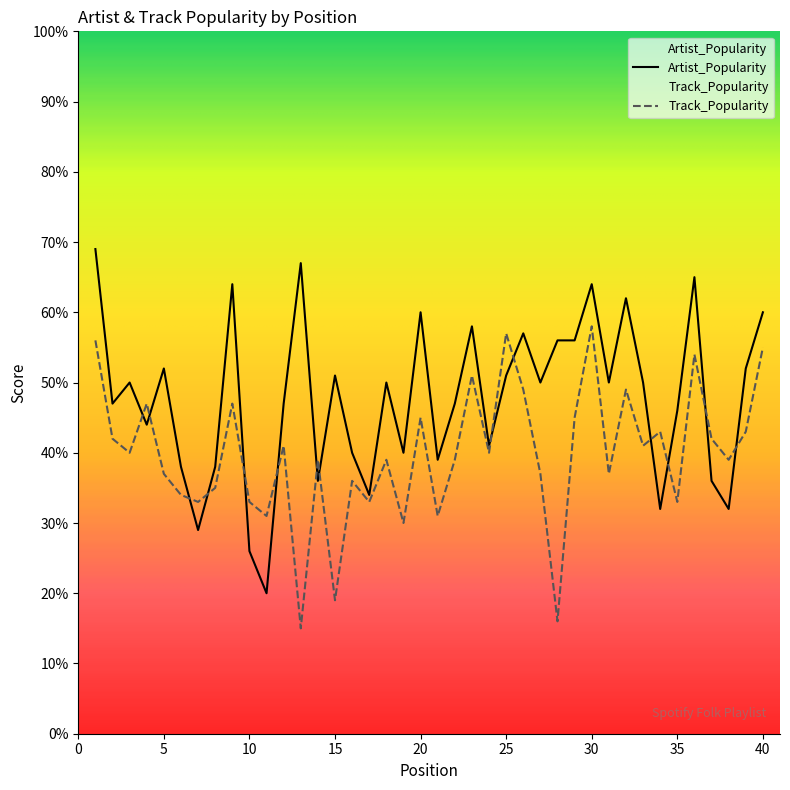

Reading left to right, list all the values displayed in this chart.

Artist_Popularity: 69	47	50	44	52	38	29	38	64	26	20	47	67	36	51	40	34	50	40	60	39	47	58	41	51	57	50	56	56	64	50	62	50	32	46	65	36	32	52	60
Track_Popularity: 56	42	40	47	37	34	33	35	47	33	31	41	15	39	19	36	33	39	30	45	31	39	51	40	57	49	37	16	45	58	37	49	41	43	33	54	42	39	43	55